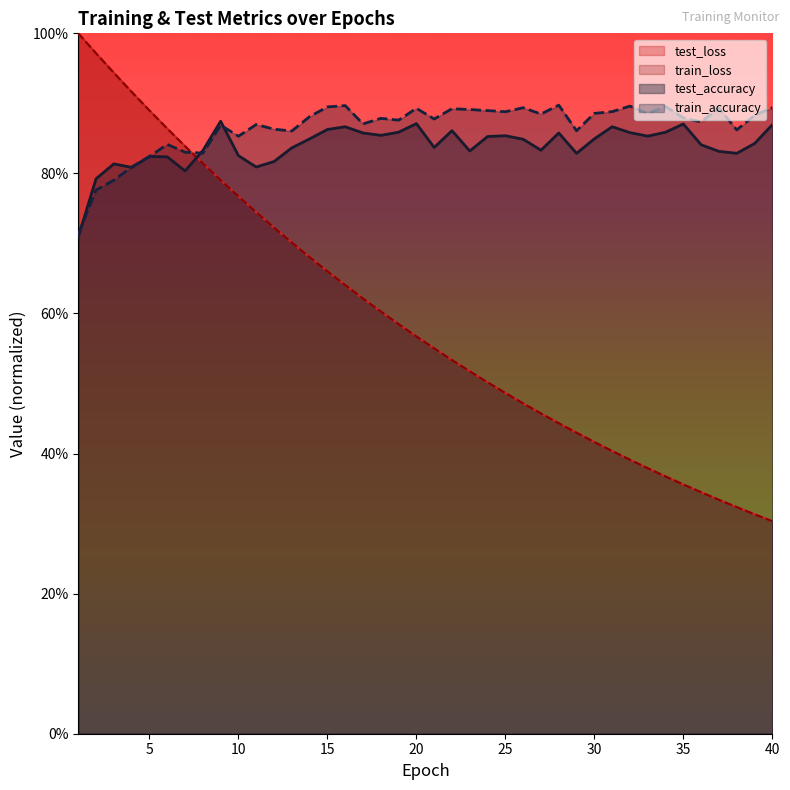

At which label is test_loss closest to 0?

40